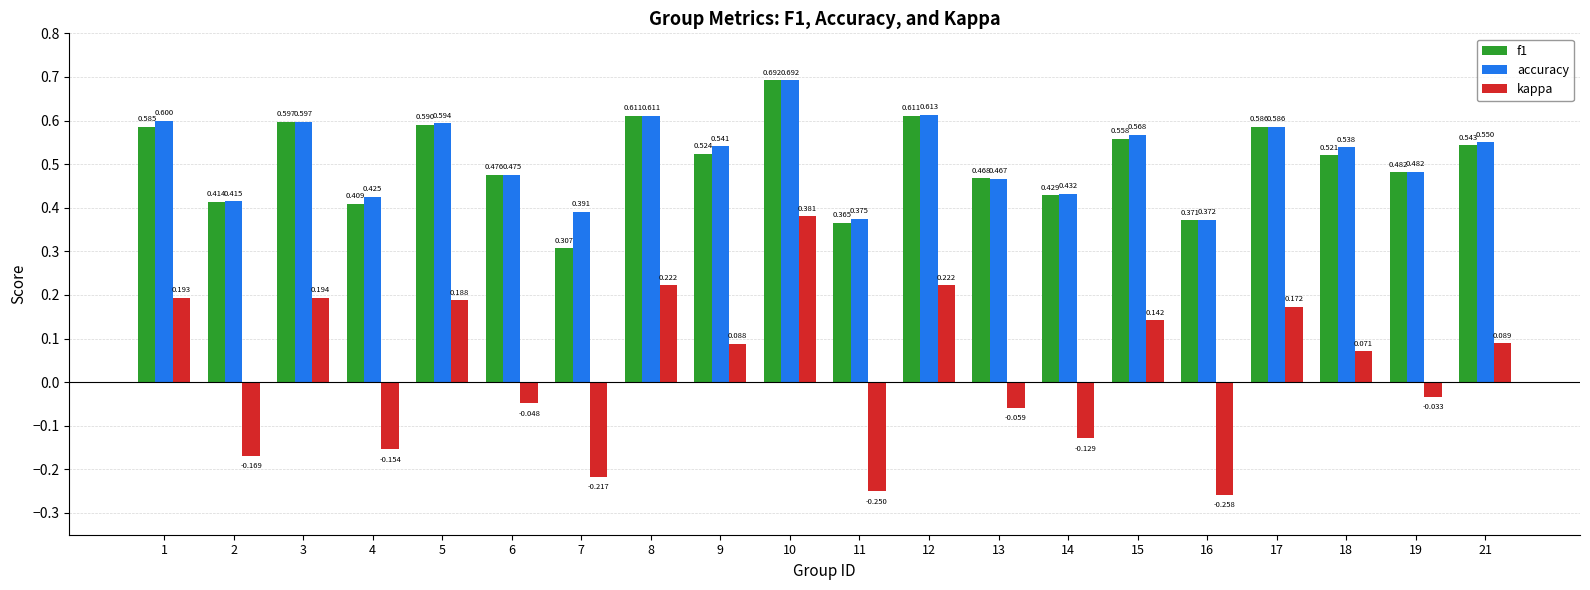

Which series has the widest spread of values?

kappa